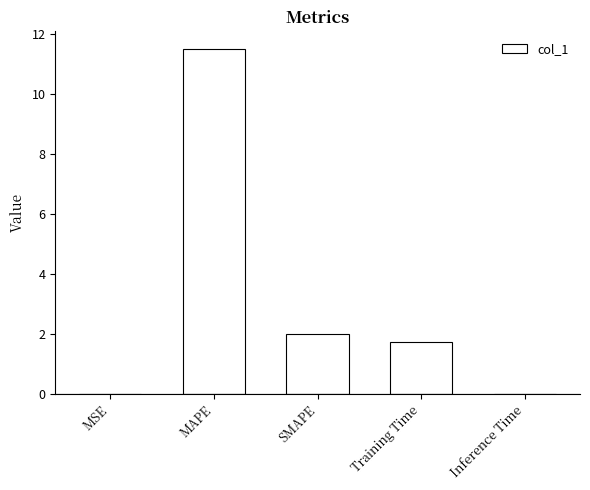

At which label is the value closest to 5?

SMAPE